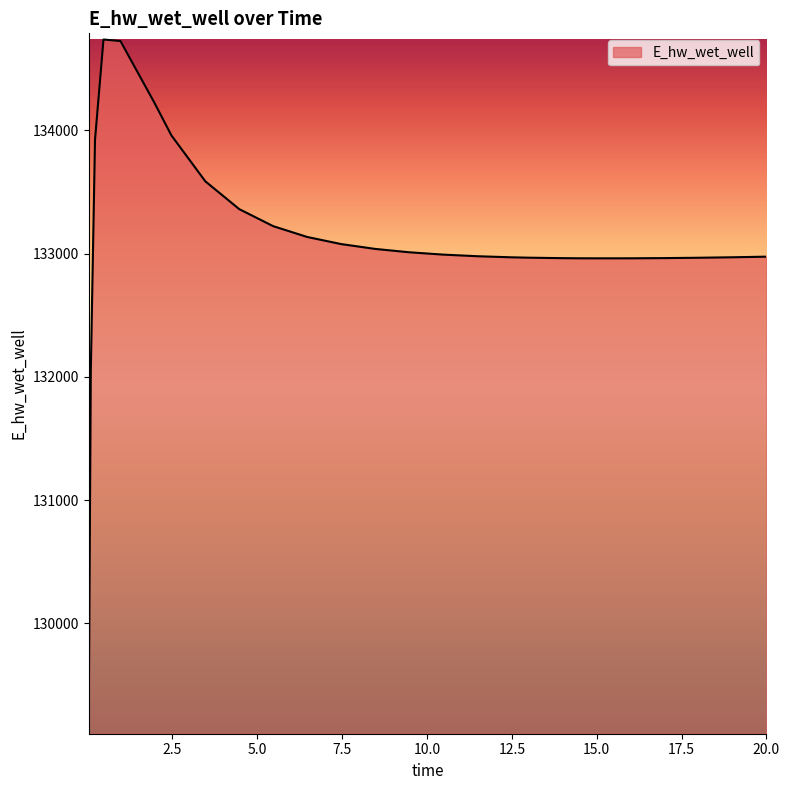

What is the difference between the maximum and minimum values?

5626.0